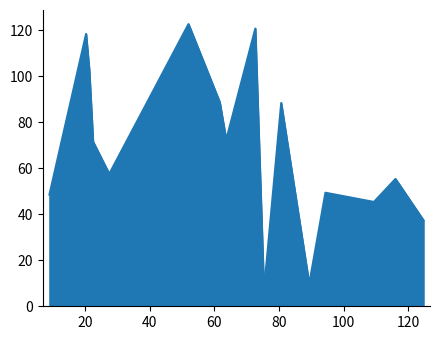

What is the difference between the maximum and minimum values?

115.9